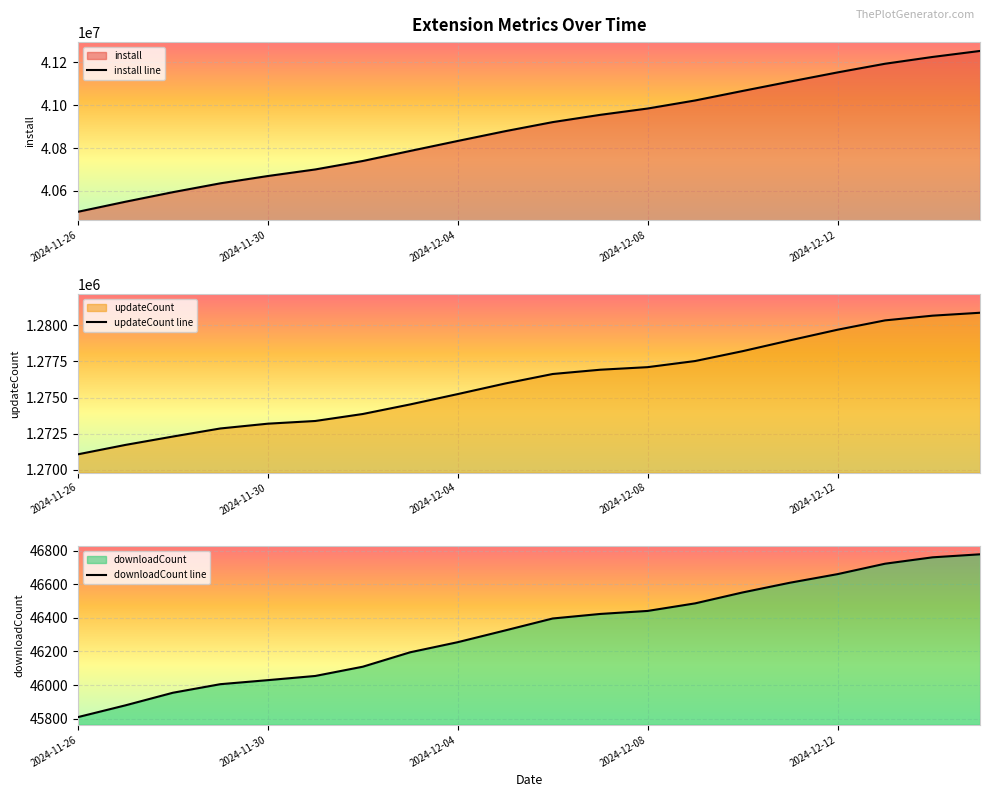

What is the value of the downloadCount line point at the 20th from the left?

46778